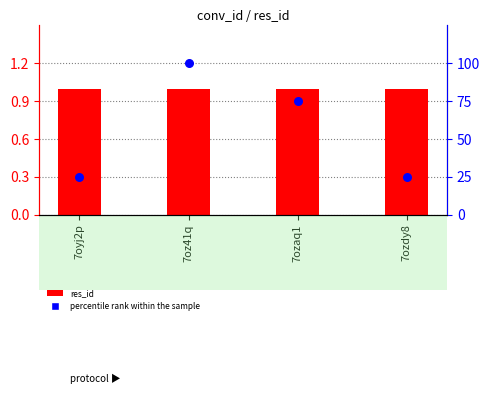

Is the value of percentile rank within the sample at 7ozdy8 greater than the value of res_id at 7oyj2p?

Yes